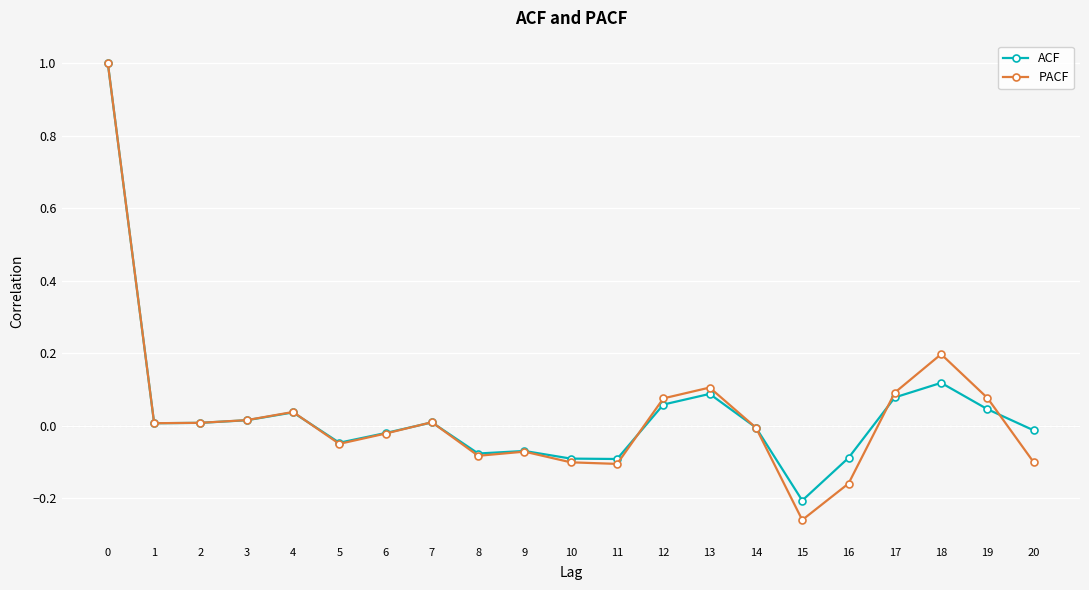

Does the chart display data point markers on the line(s)?

Yes